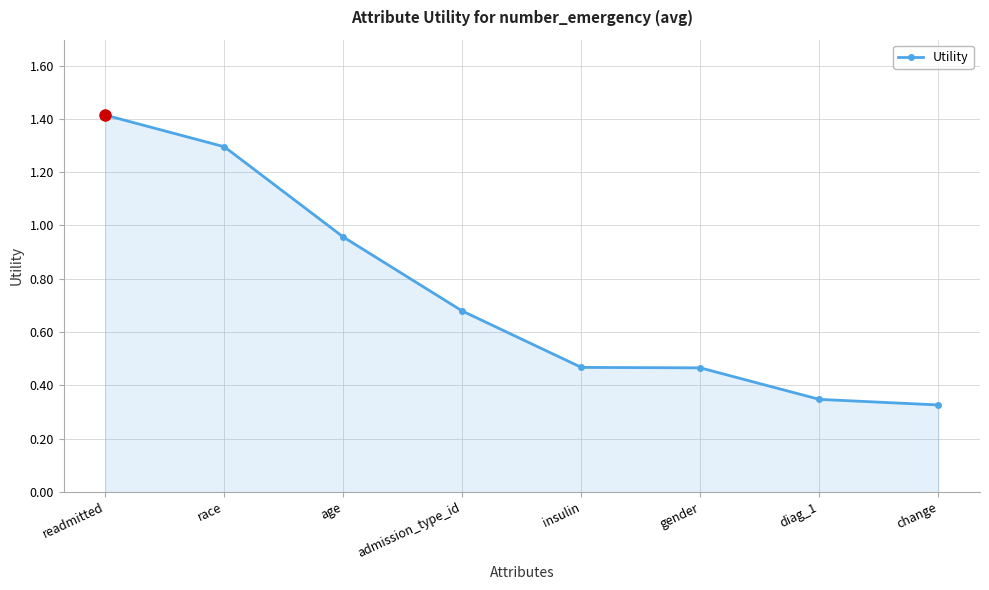

Where is the data nearest to the value 0?

change